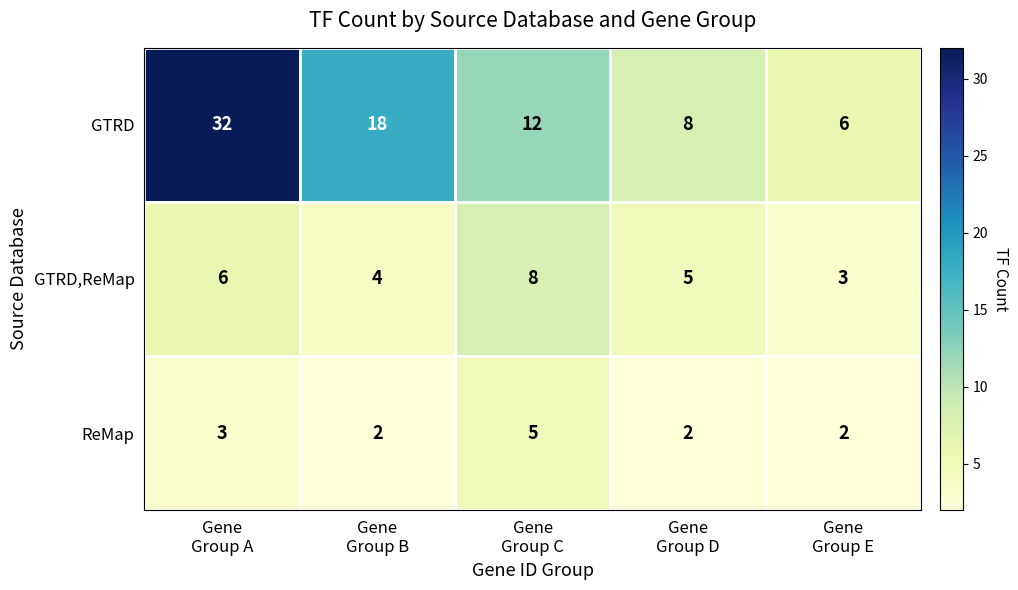

Rank the series by their maximum value, from highest to lowest.

GTRD, GTRD,ReMap, ReMap